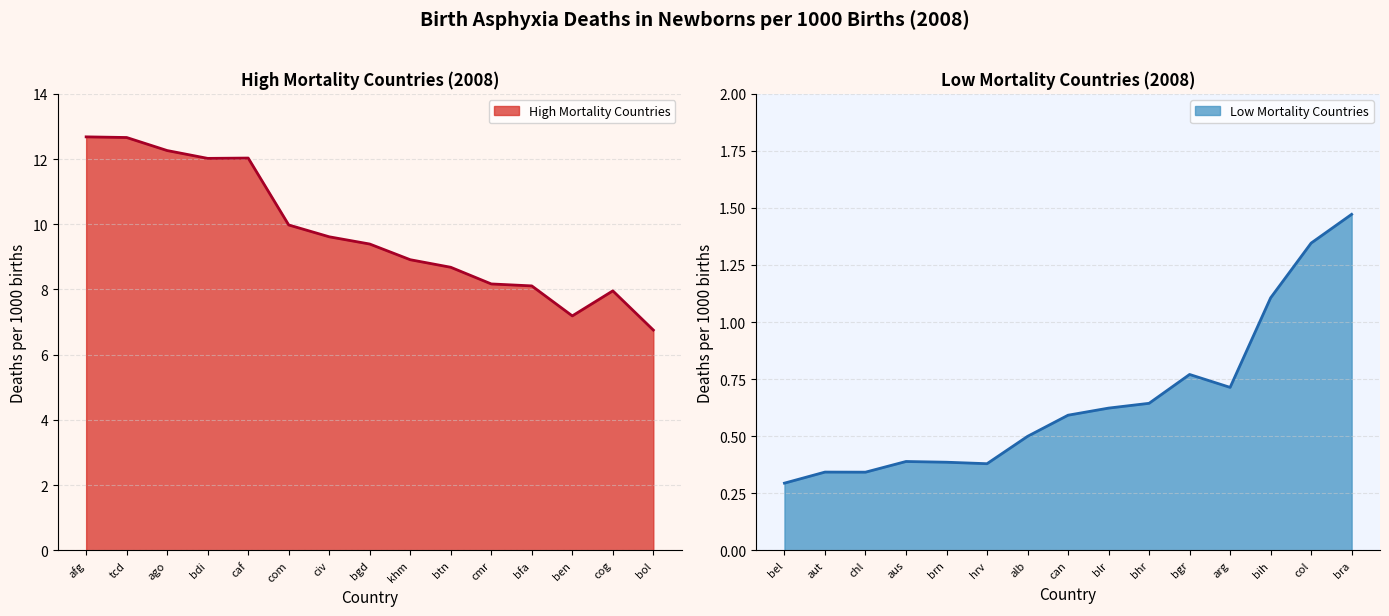

Is it true that High Mortality Countries equals 12.0 at caf?

True